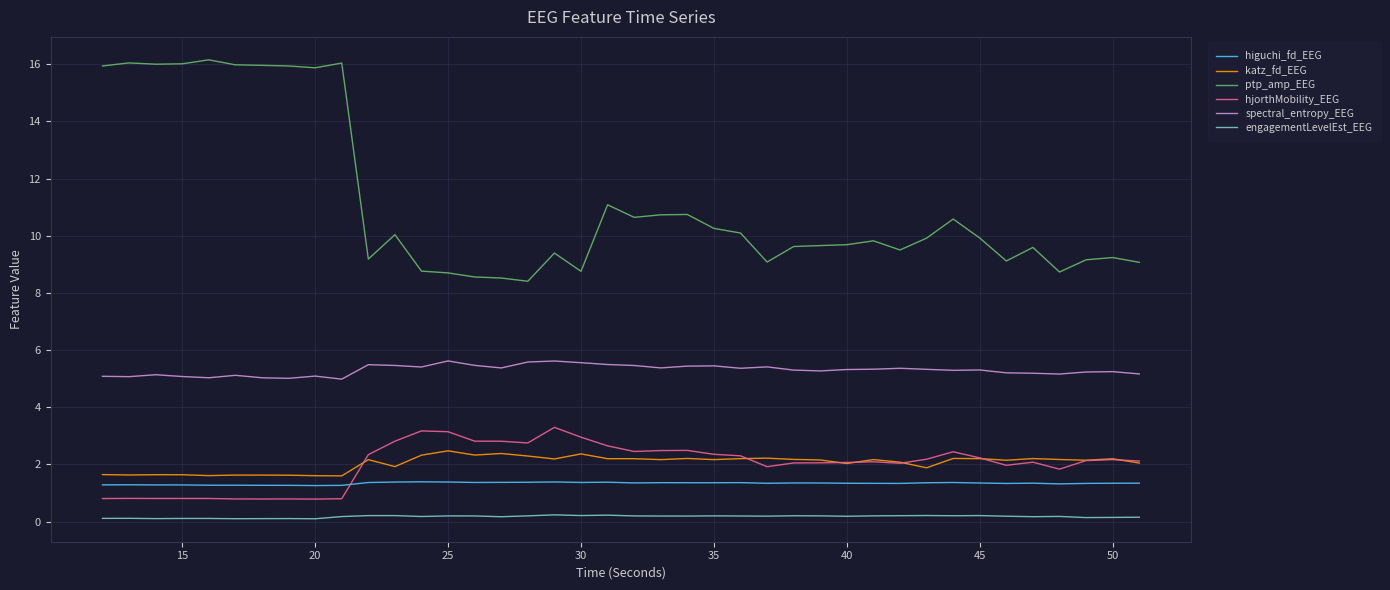

True or false: katz_fd_EEG and spectral_entropy_EEG intersect in this chart.

False